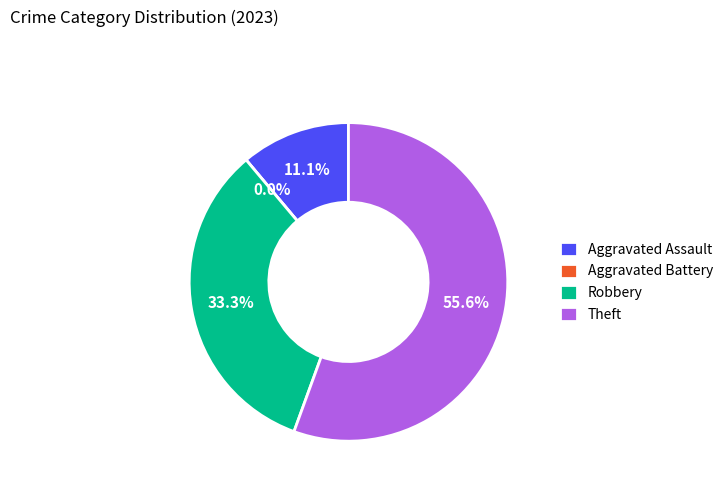

How many segments does this pie chart have?

4